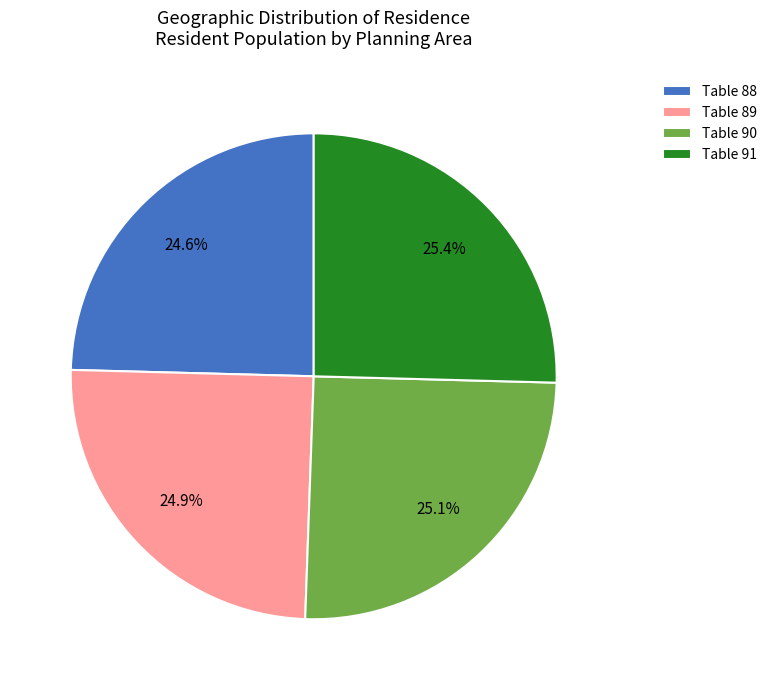

Between Table 88 and Table 91, which is larger?

Table 91